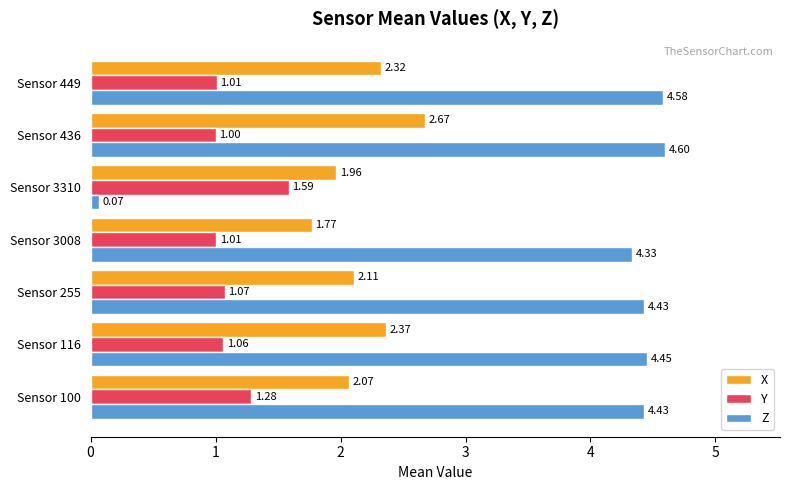

List the labels in order of X value, smallest first.

Sensor 3008, Sensor 3310, Sensor 100, Sensor 255, Sensor 449, Sensor 116, Sensor 436